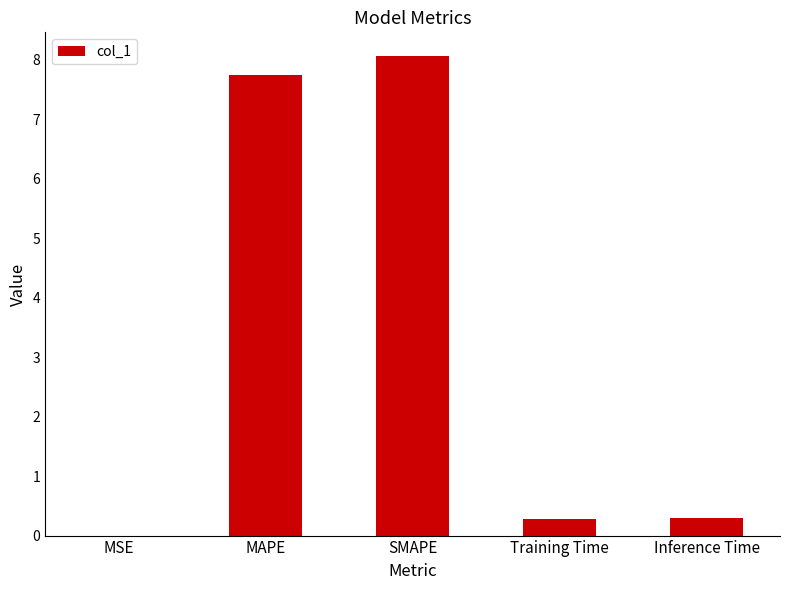

What is the sum of all values?

16.4